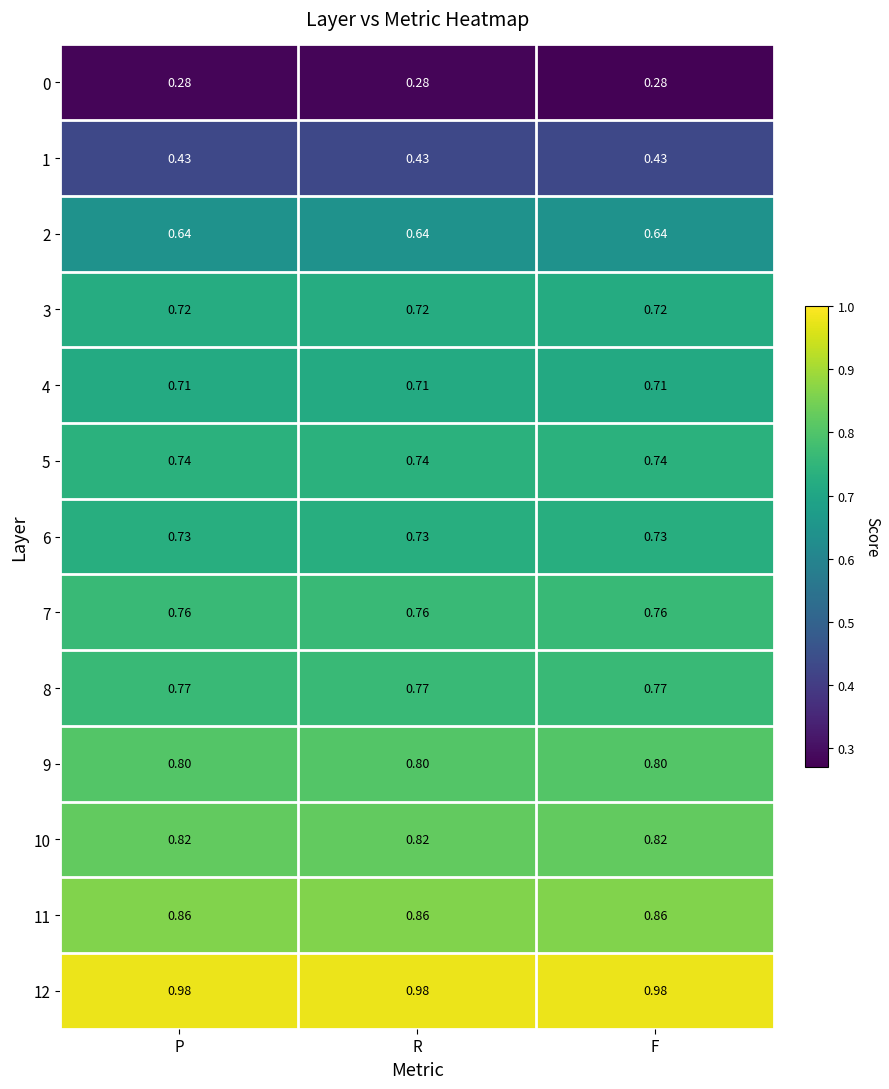

Count the number of categories in the chart.

3